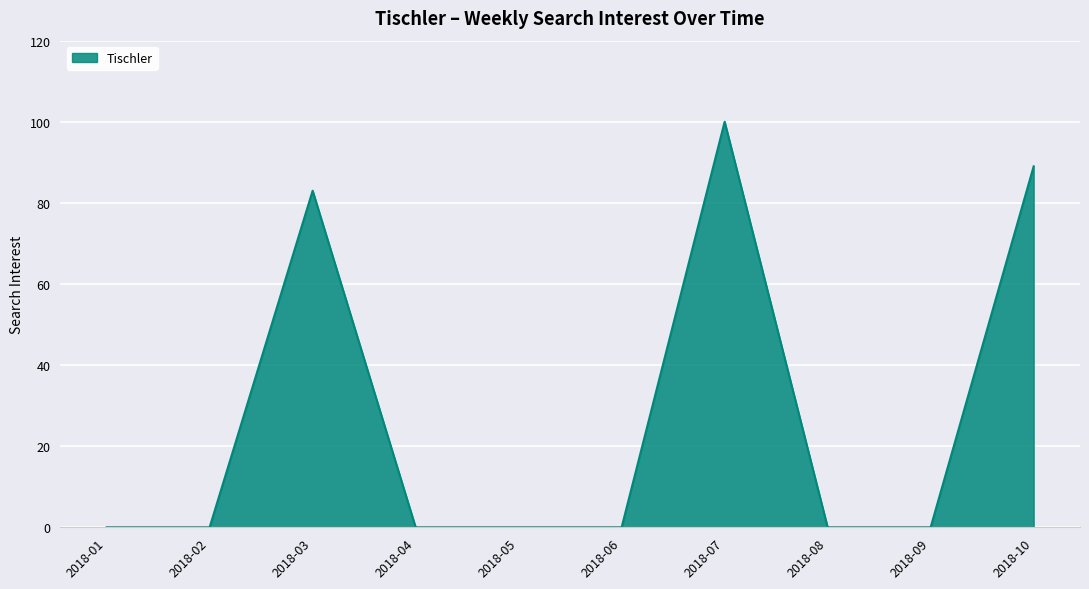

Is it true that the value at 2018-05 is 0?

True